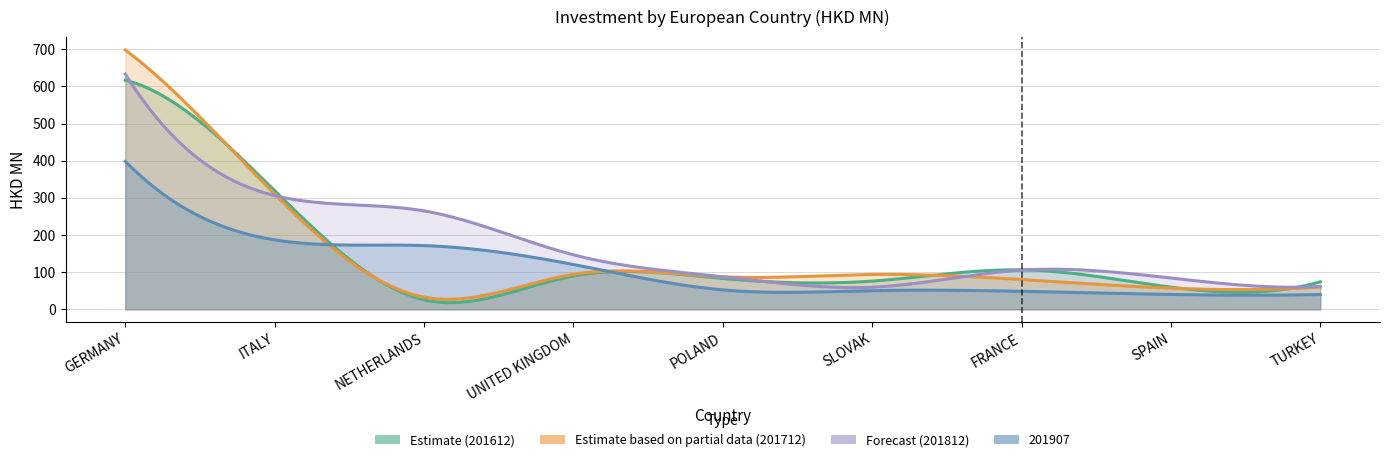

What is the label of the 4th point from the right?

SLOVAK